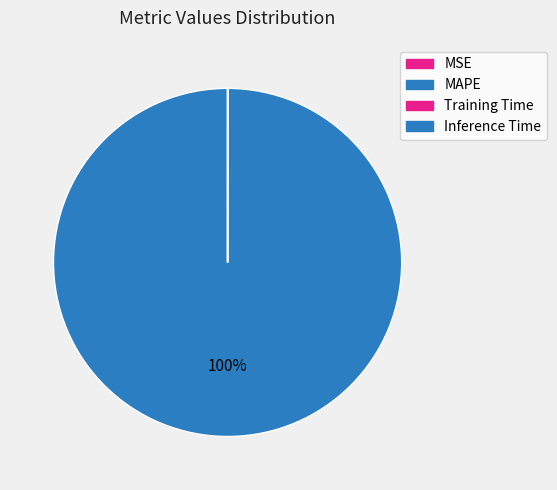

Is there any slice that represents more than half of the pie?

Yes